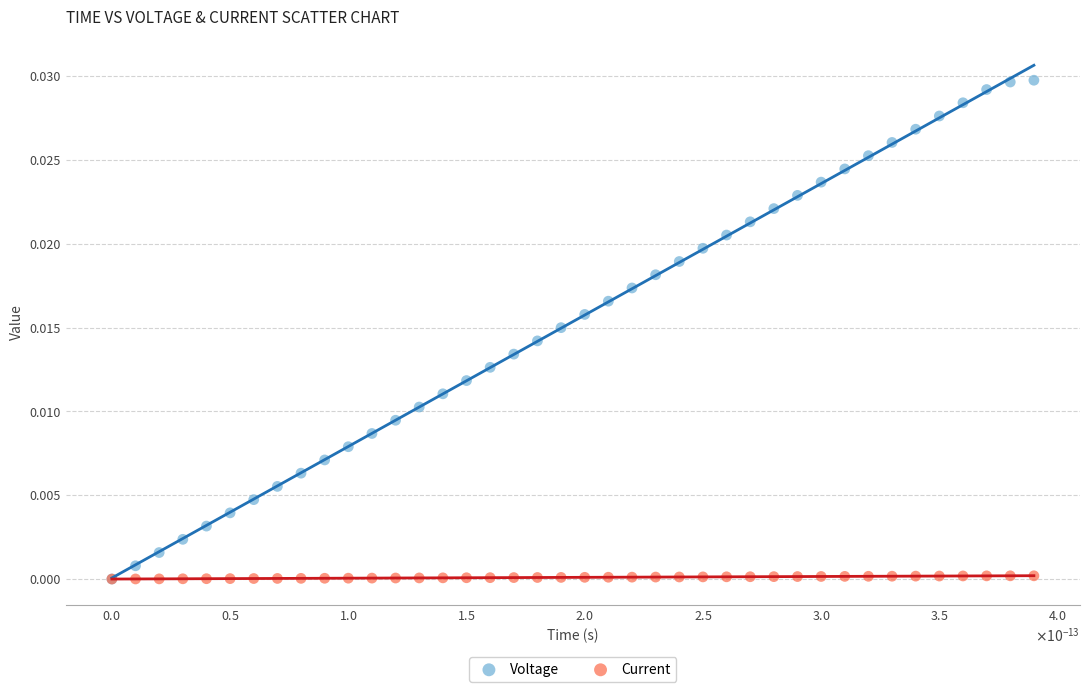

Which series has the largest Y range (max minus min)?

Voltage